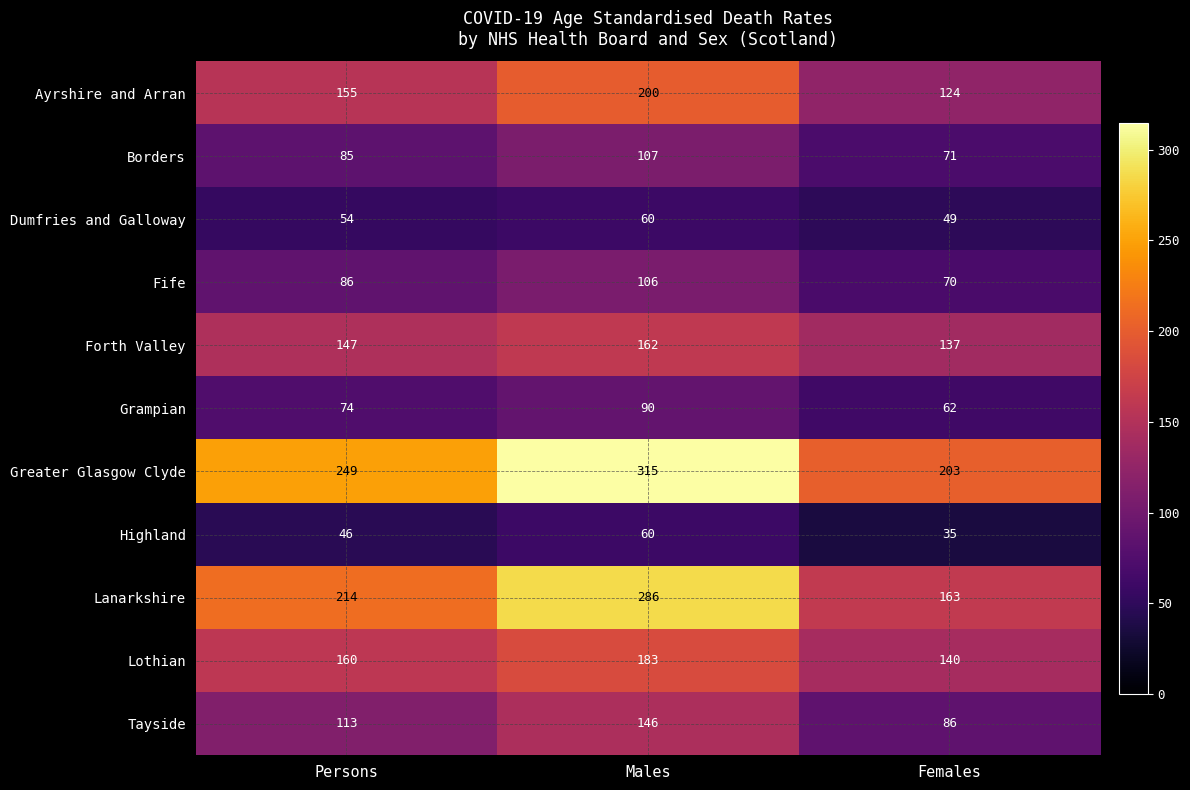

Which series changed the most between Males and Females?

Lanarkshire